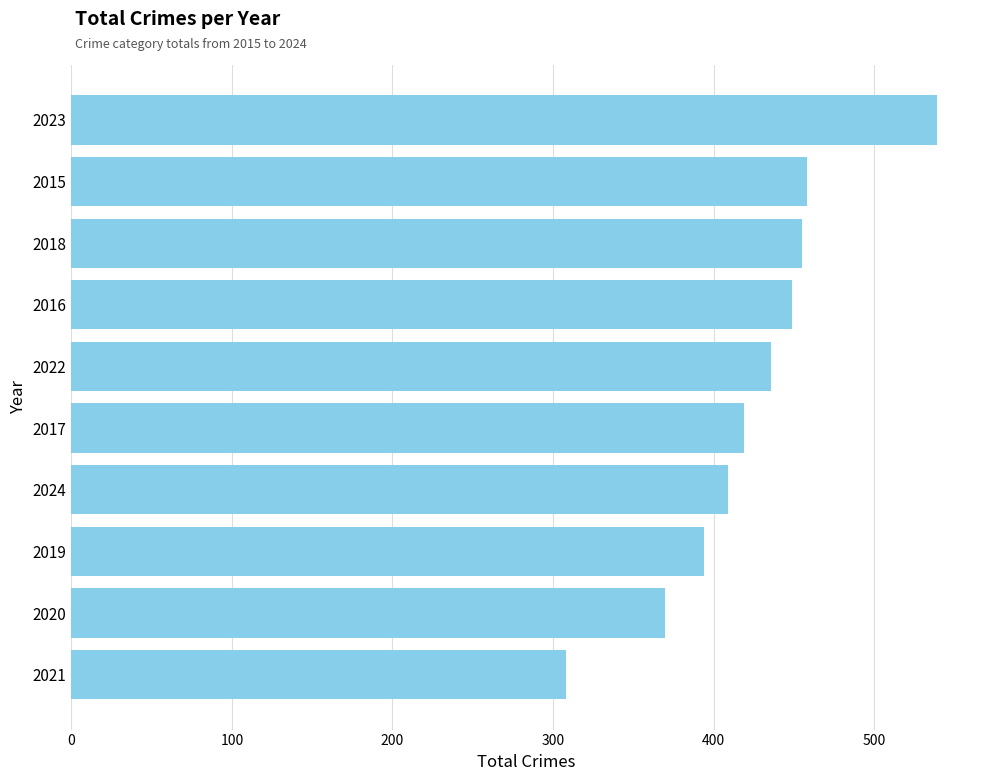

What is the change in value from 2024 to 2020?

-39